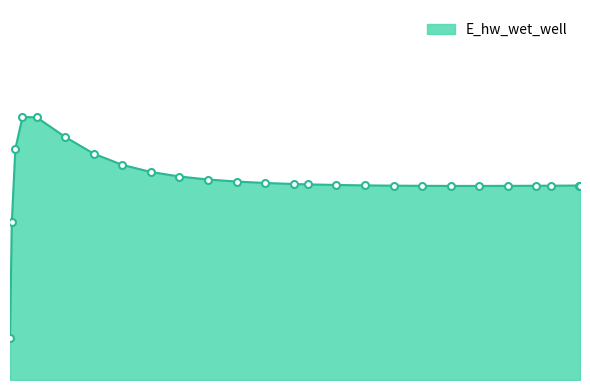

Where is the first local minimum?

16.46875